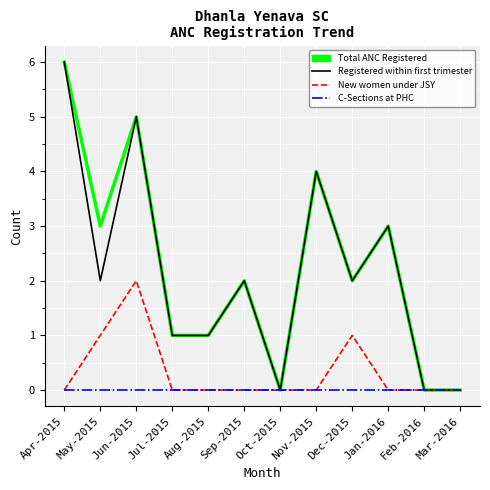

What is the total value across all series at Jun-2015?

12